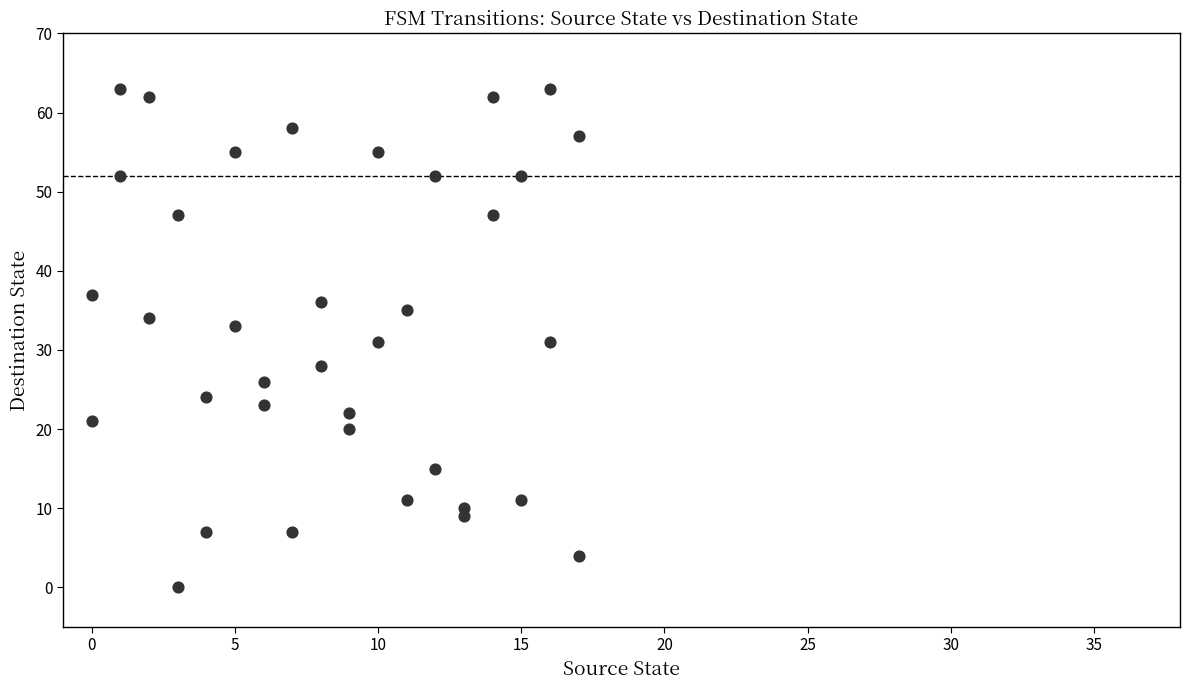

What is the range of Y values (max minus min)?

63